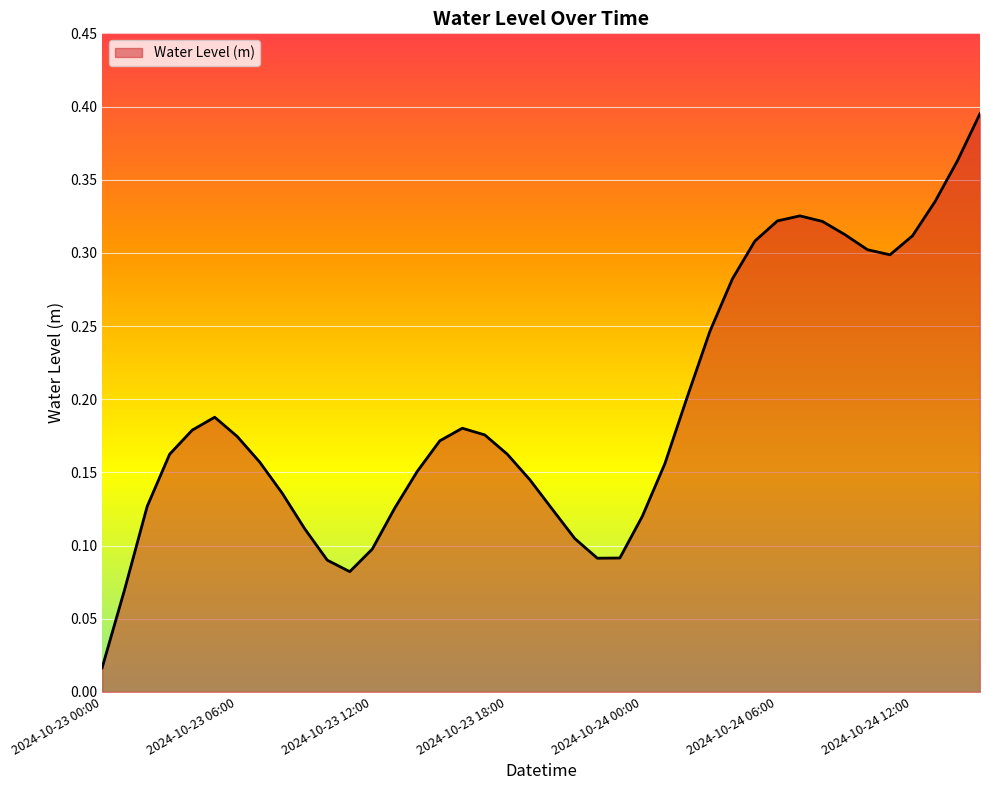

Does the chart have visible grid lines?

Yes